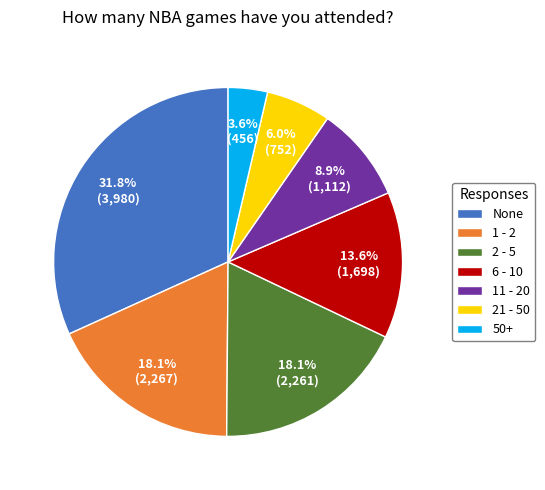

What percentage is the 6 - 10 slice, to the nearest percent?

14%